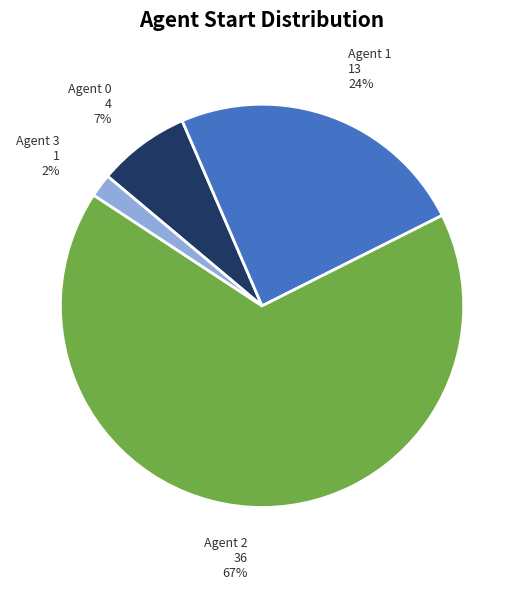

The Agent 2 slice represents 80% of the pie. True or false?

False